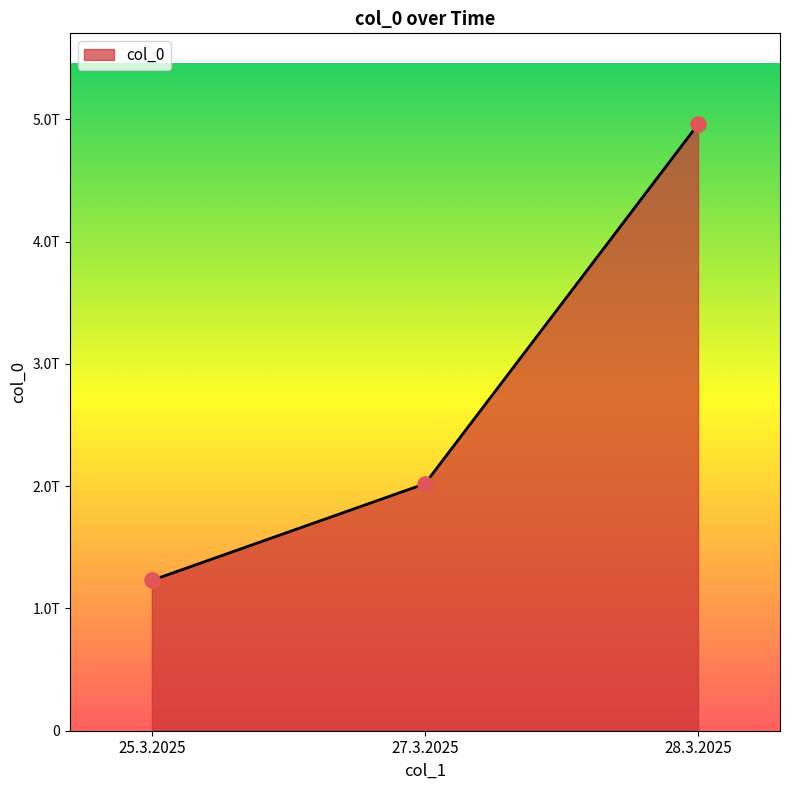

What is the ratio of the value at 25.3.2025 to the value at 28.3.2025?

0.2